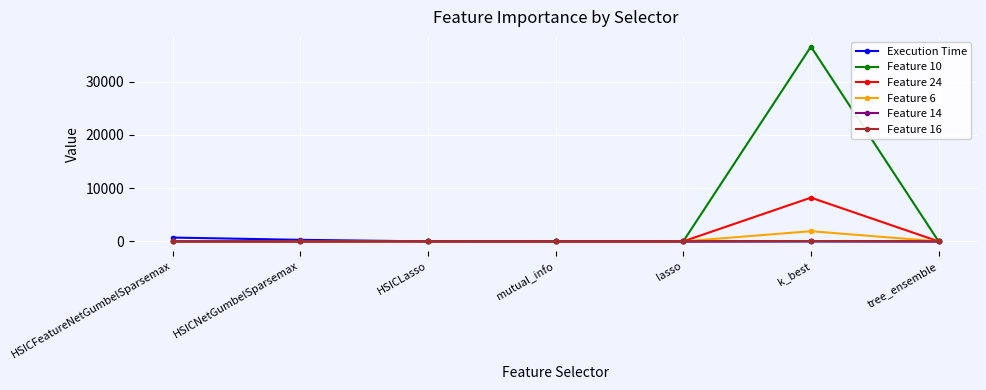

Which series has the largest total across all categories?

Feature 10